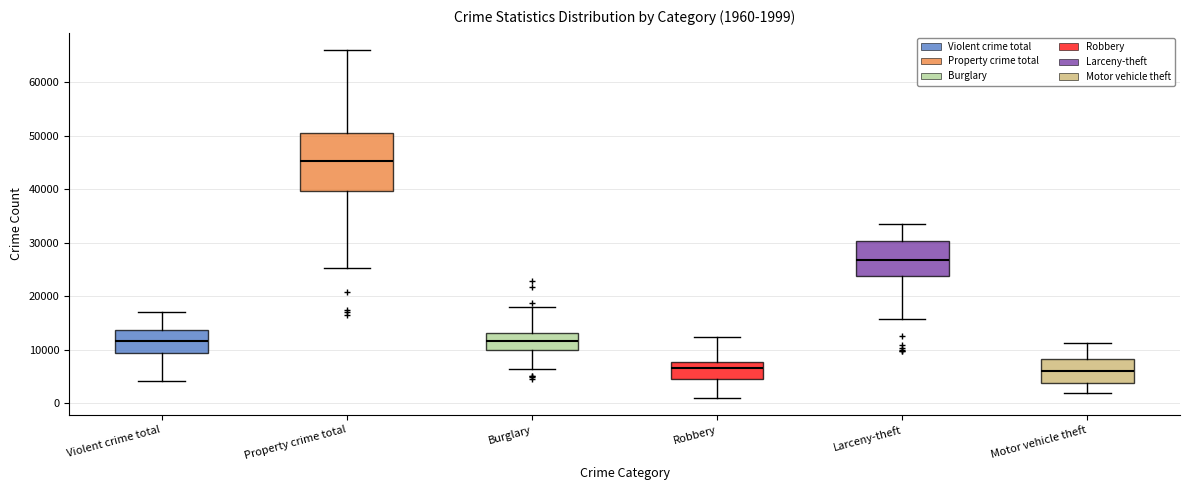

Which box is the tallest, from its lower edge to its upper edge?

Property crime total